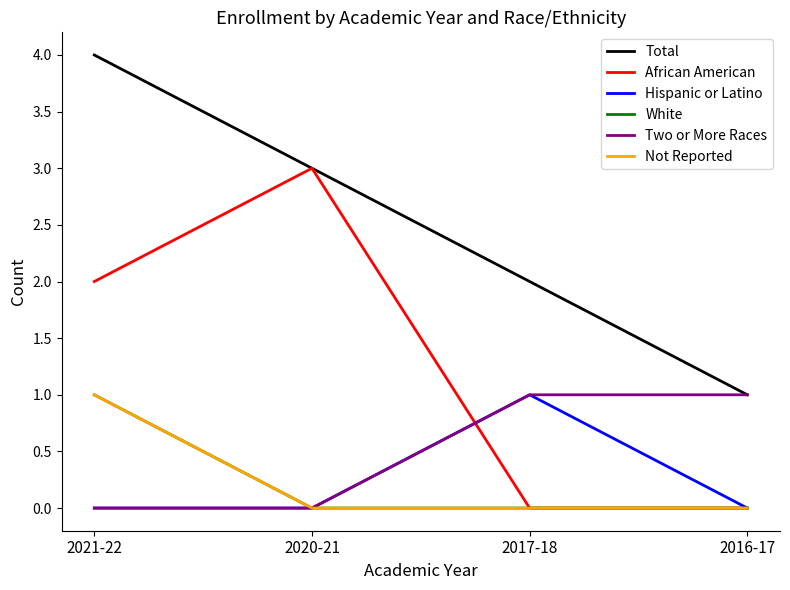

True or false: Two or More Races has more than 0 points higher than both neighbors.

False